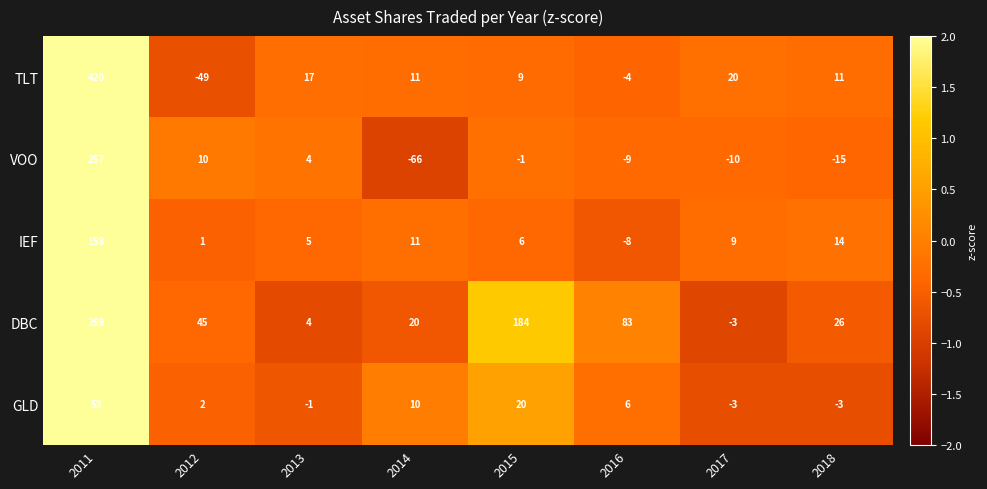

How many positive values does the DBC series have?

7